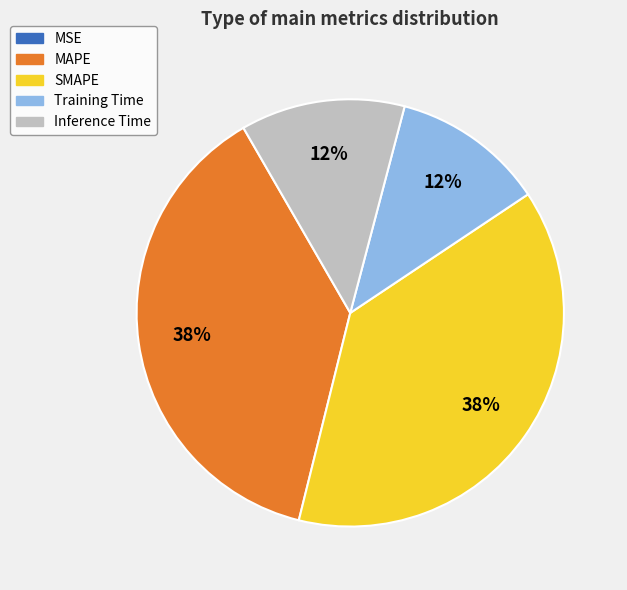

The SMAPE slice represents 44% of the pie. True or false?

False